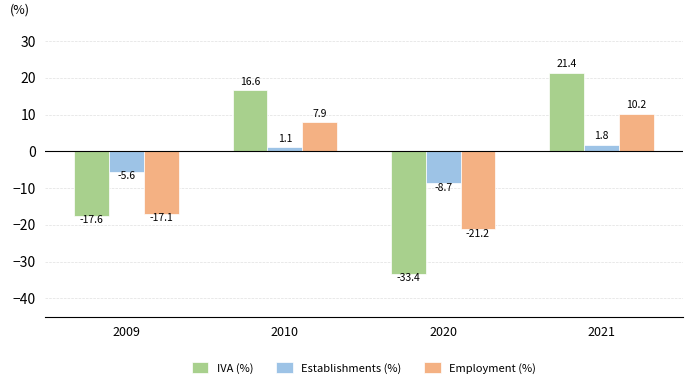

Which label corresponds to the smallest value in the chart?

2020